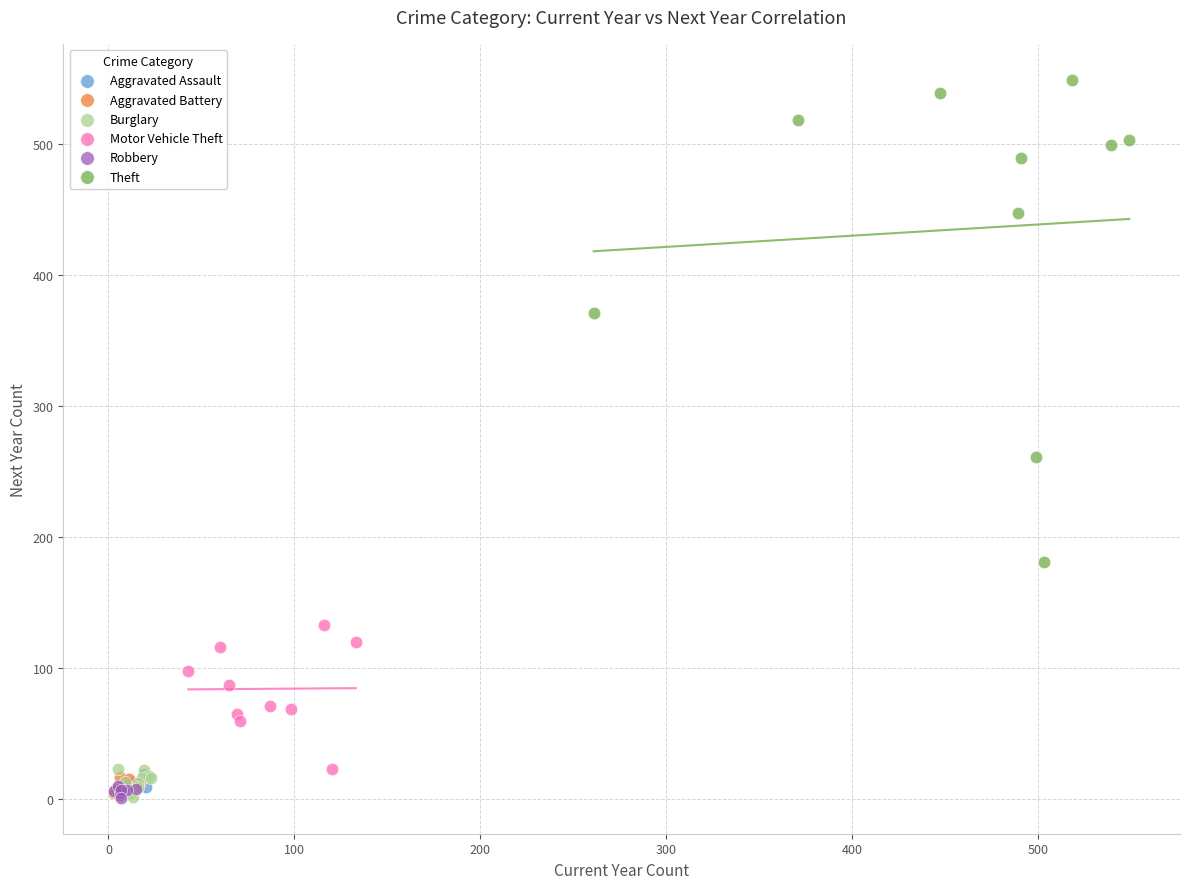

What are all the series names shown in the legend?

Aggravated Assault, Aggravated Battery, Burglary, Motor Vehicle Theft, Robbery, Theft